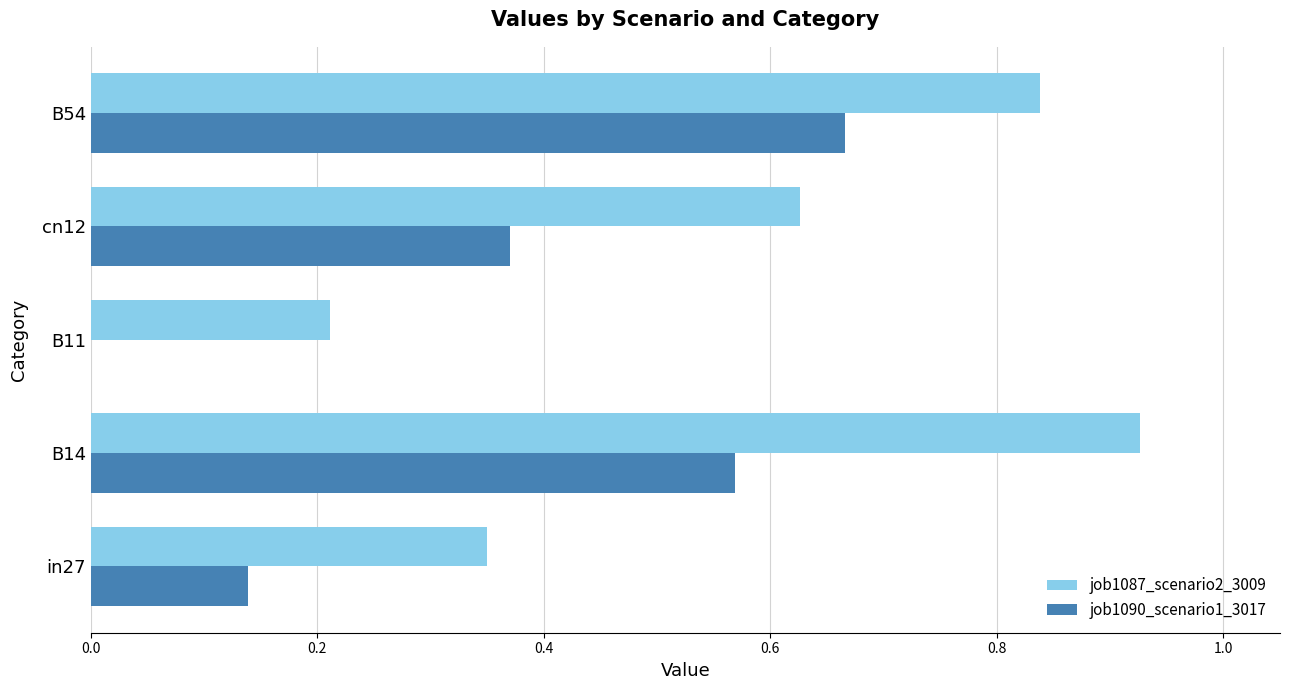

What is the sum of the job1087_scenario2_3009 values at B14 and B11?

1.1